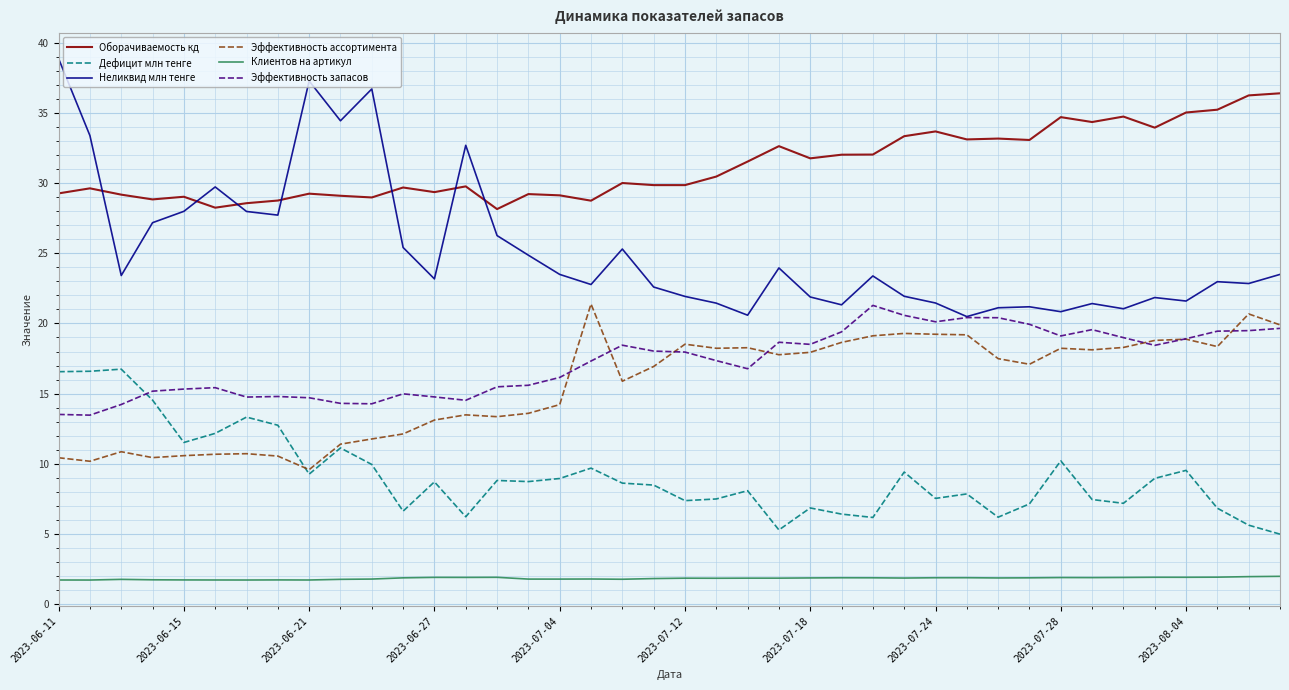

True or false: Эффективность ассортимента and Клиентов на артикул cross at least once.

False